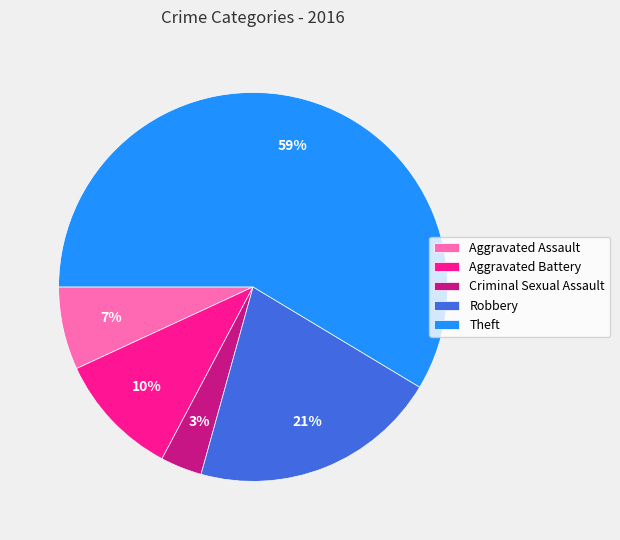

Which has a higher value, Aggravated Battery or Criminal Sexual Assault?

Aggravated Battery